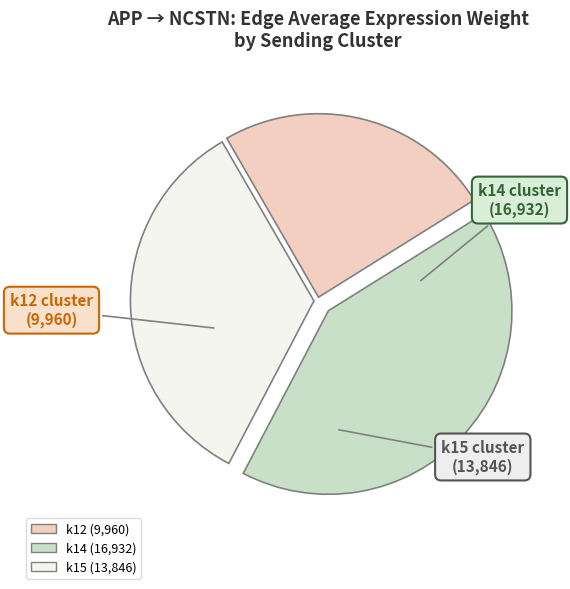

Is the sum of k14 and k15 greater than half?

Yes